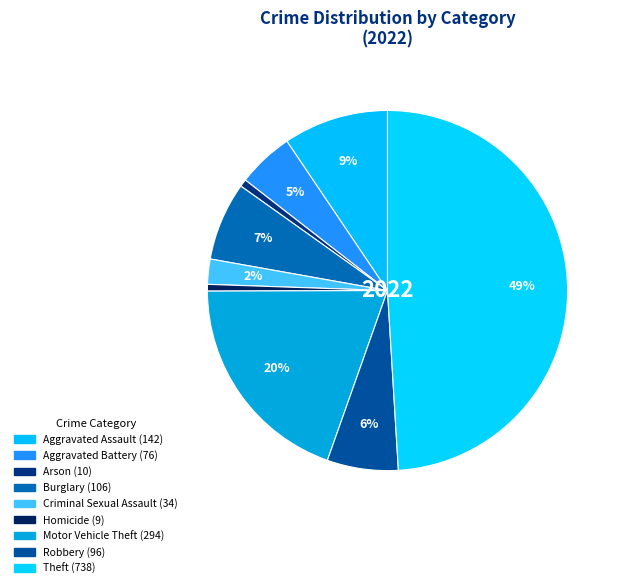

How many segments does this pie chart have?

9